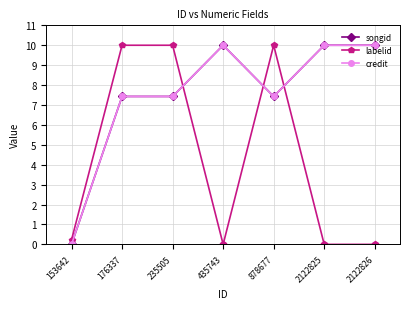

Rank the series by their maximum value, from highest to lowest.

songid, labelid, credit